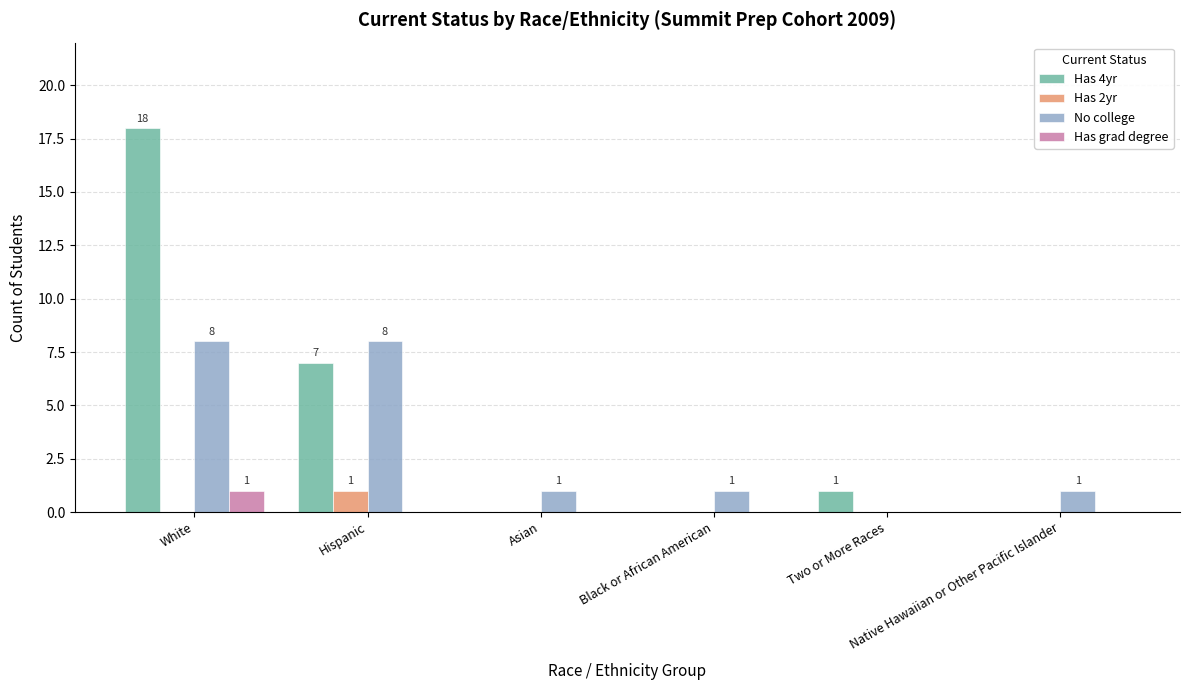

Which series has the largest total across all categories?

Has 4yr